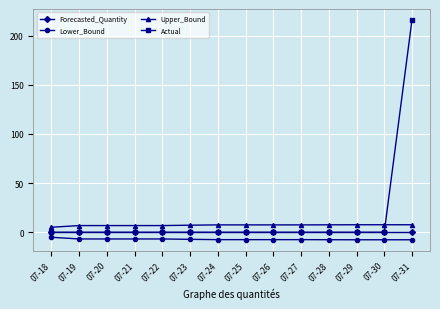

True or false: Forecasted_Quantity and Lower_Bound intersect in this chart.

False